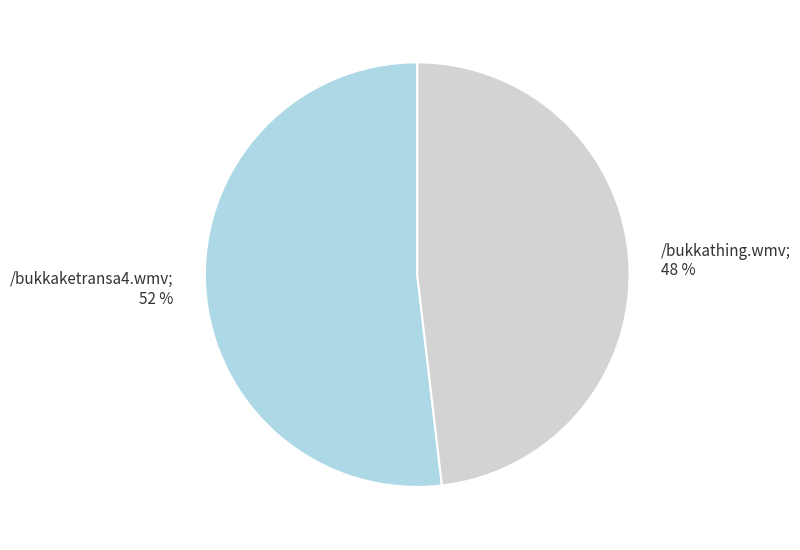

To the nearest percent, what is the difference between the largest and smallest slice percentages?

4%